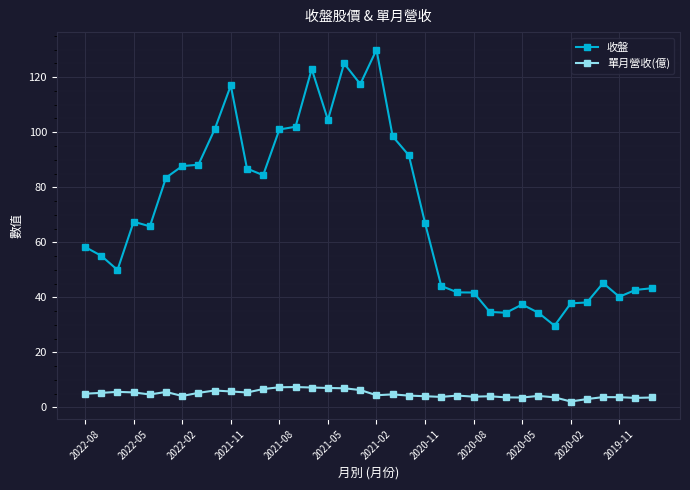

What is the difference between the second highest and second lowest values in the 收盤 series?

90.6